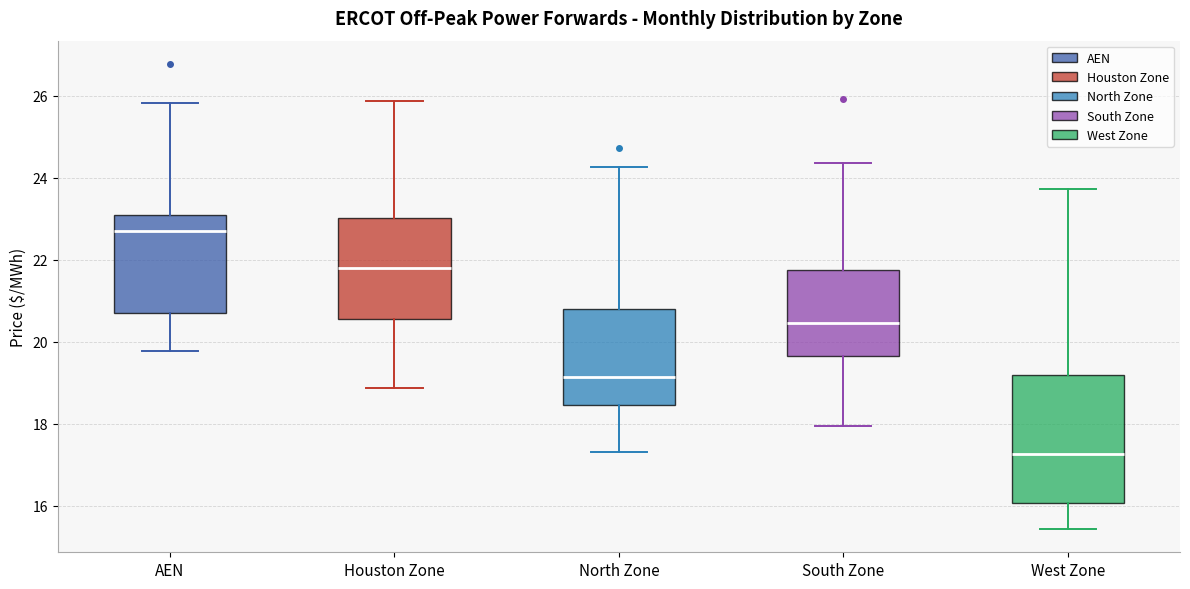

Which box has the highest median line?

AEN